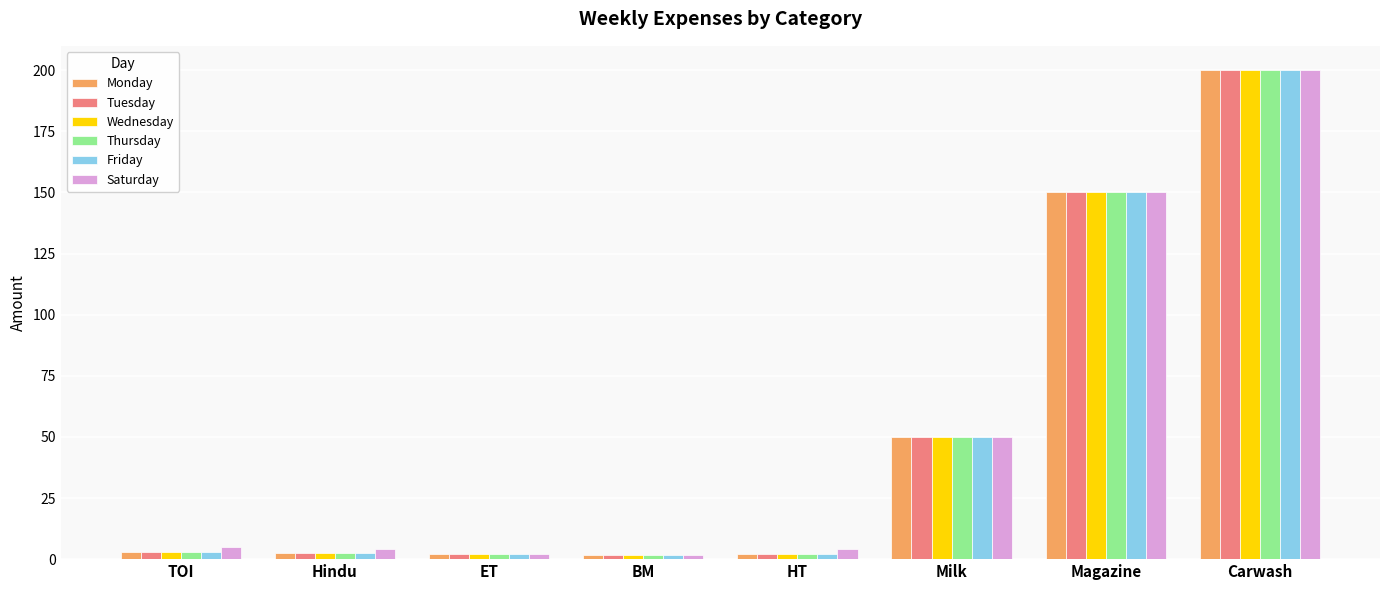

At which category is the sum across all series the highest?

Carwash